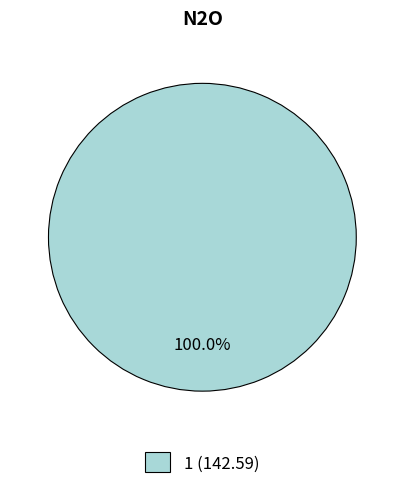

Is there a majority slice in this chart?

Yes